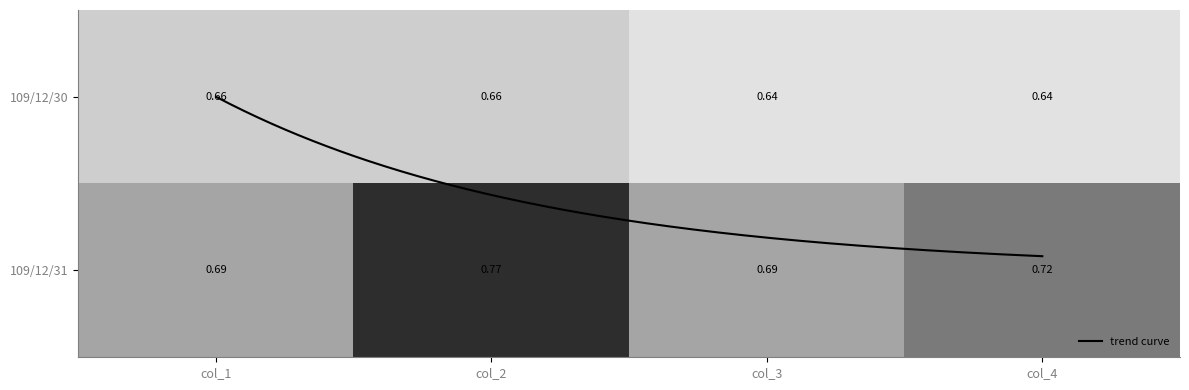

Reading left to right, list all the values displayed in this chart.

109/12/30: 0.7	0.7	0.6	0.6
109/12/31: 0.7	0.8	0.7	0.7